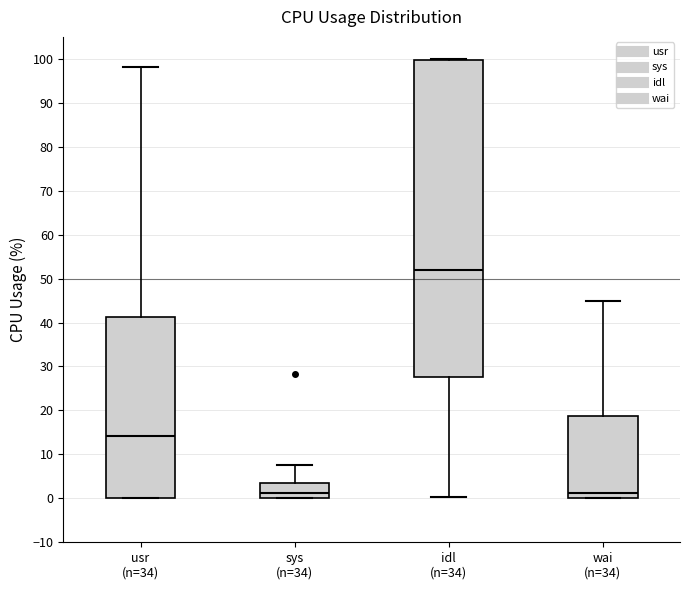

Reading left to right, transcribe this box plot: for each box, give where its median line is, the range the box spans, and where its two whiskers end, as read against the y-axis. The values are not printed on the chart, so give them approximately, as read against the axis.

usr (n=34): median 14, box 0 to 41, whiskers 0 to 98
sys (n=34): median 1, box 0 to 3, whiskers 0 to 8
idl (n=34): median 52, box 28 to 100, whiskers 0 to 100
wai (n=34): median 1, box 0 to 19, whiskers 0 to 45